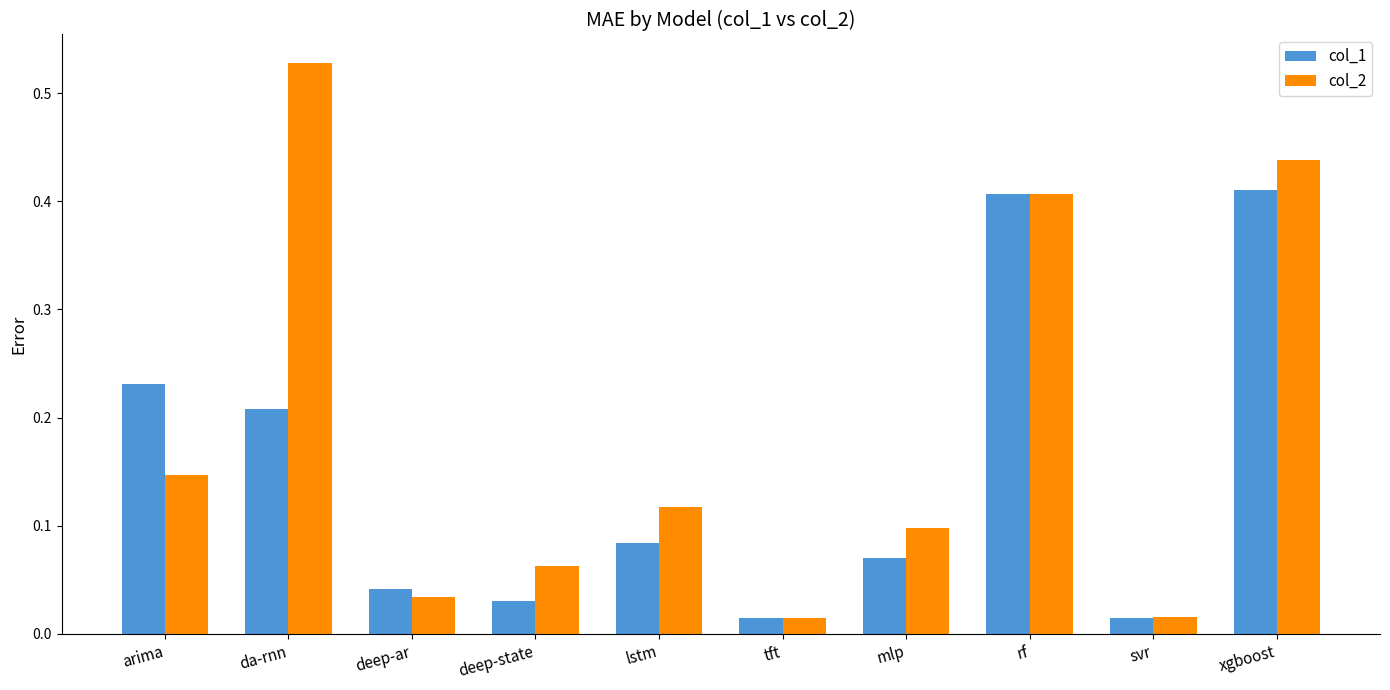

Which series changed the most between arima and lstm?

col_1